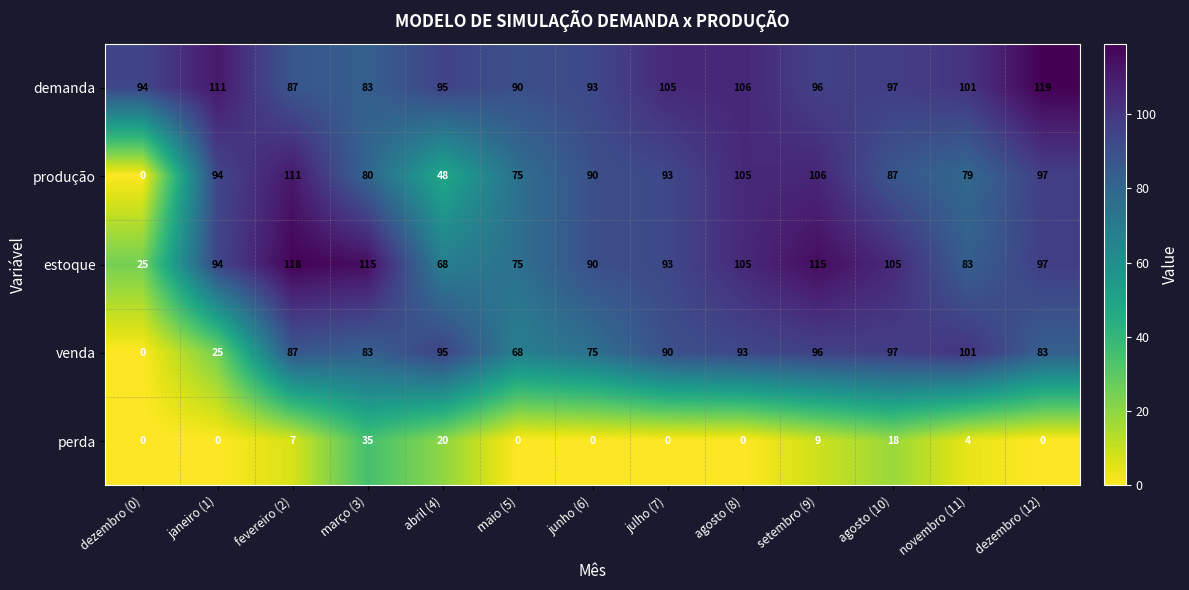

At which category is the sum across all series the highest?

setembro (9)